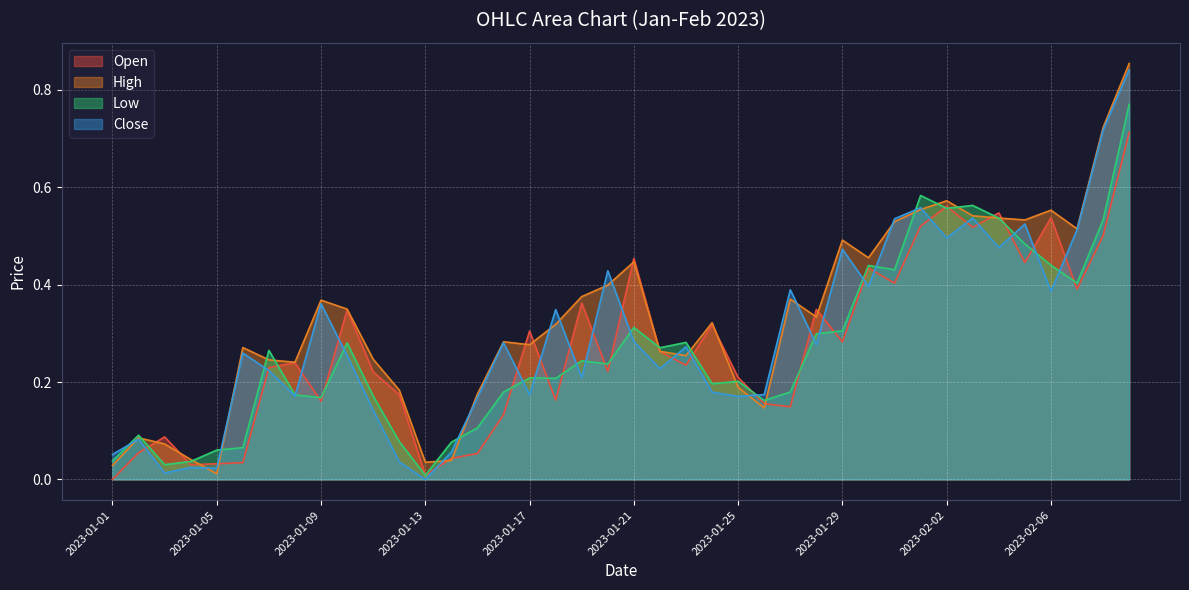

Which series has the largest total across all categories?

High